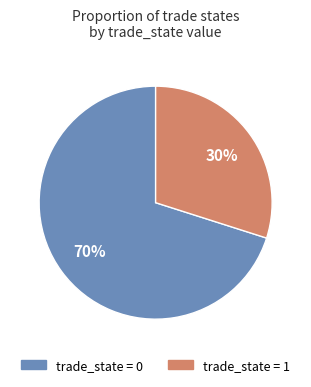

Is there a majority slice in this chart?

Yes